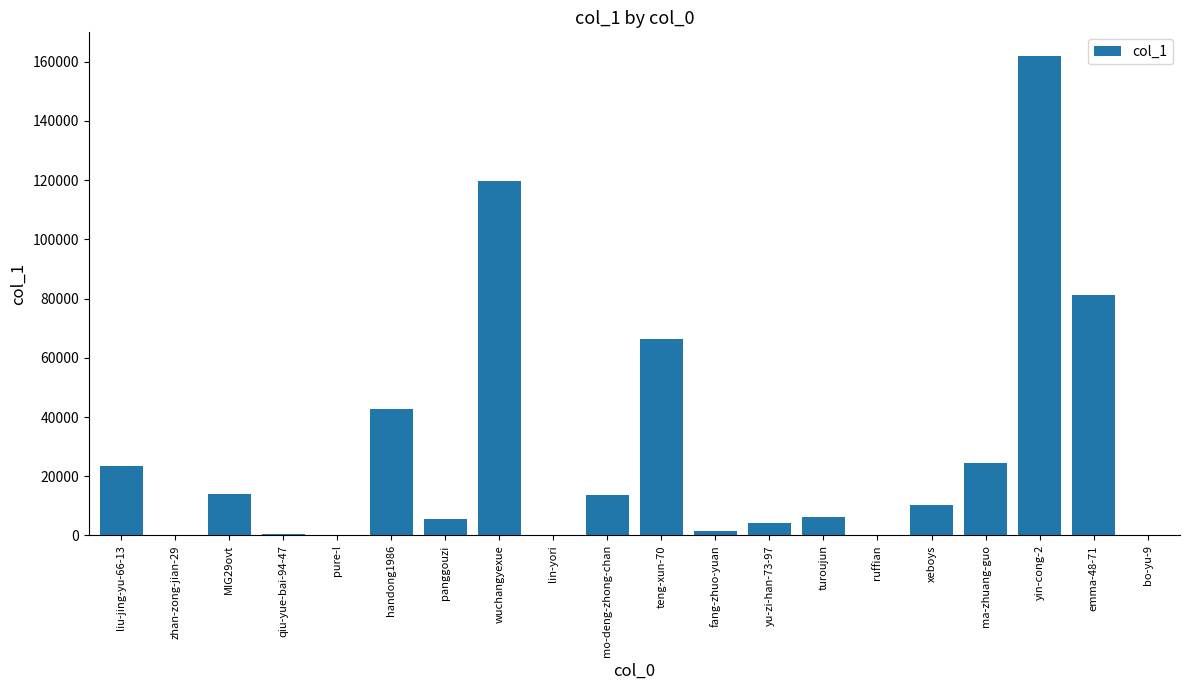

At which label does the data first exceed 10370?

liu-jing-yu-66-13